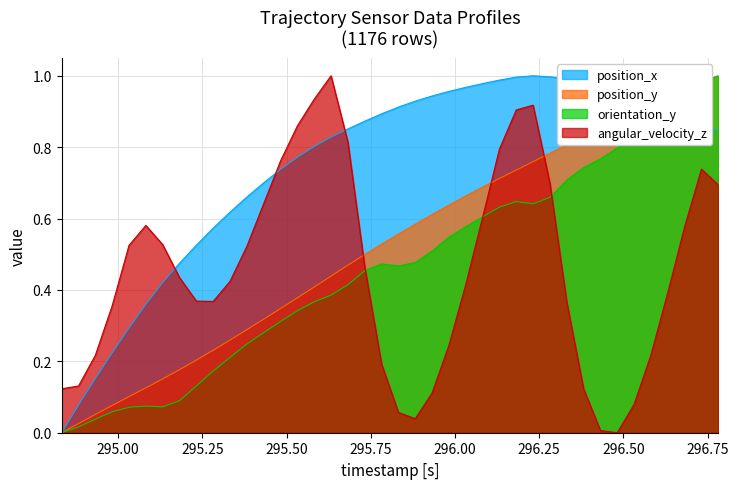

How many intersections are there between position_y and position_x?

1